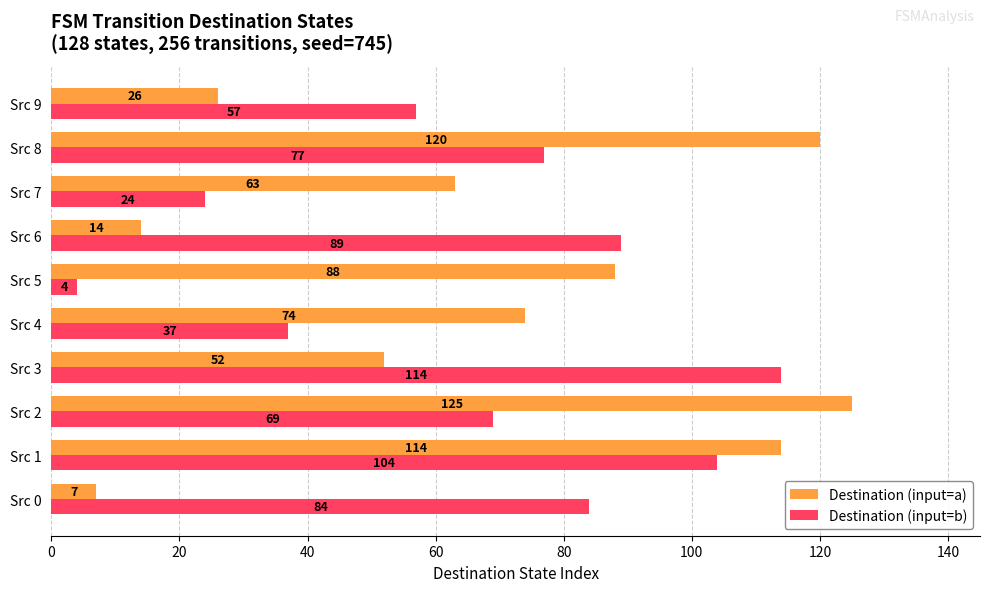

At which label does Destination (input=b) reach its minimum?

Src 5